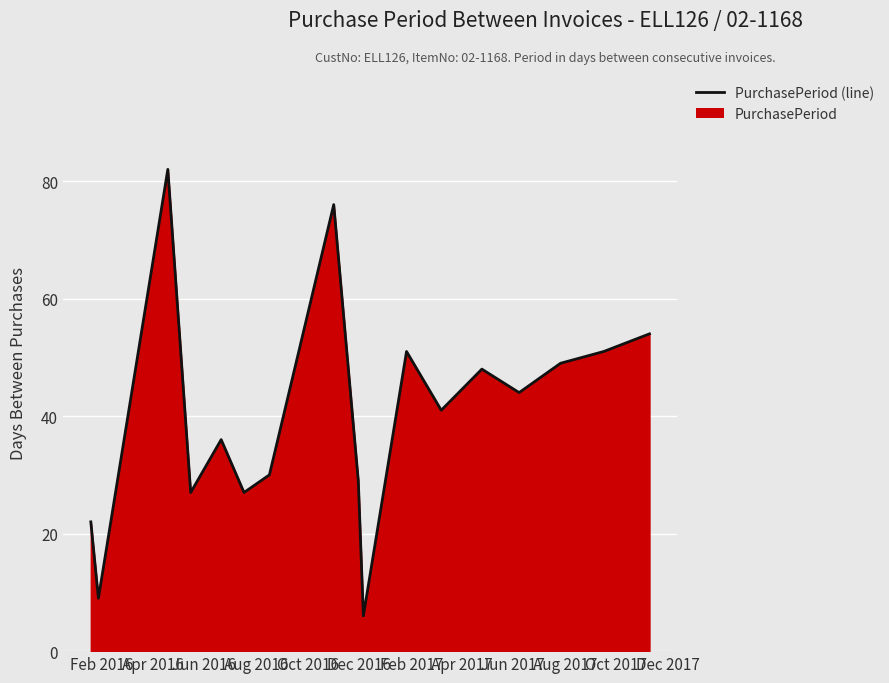

What is the difference between the maximum and minimum values?

76